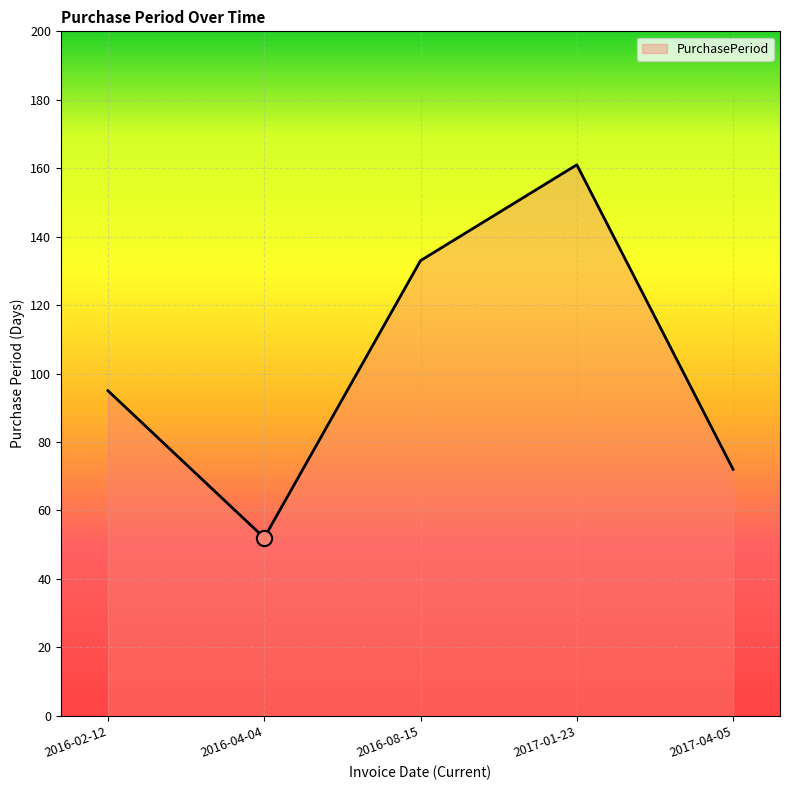

Which has a higher value, 2016-08-15 or 2017-01-23?

2017-01-23